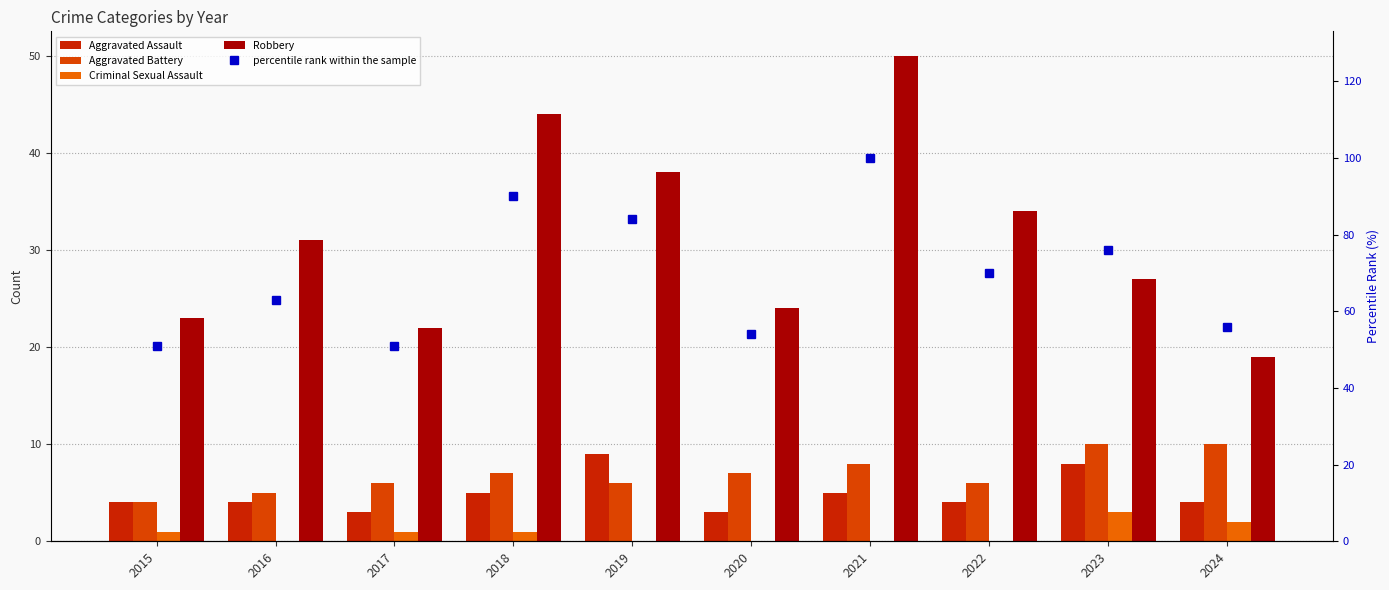

What are all the series names shown in the legend?

Aggravated Assault, Aggravated Battery, Criminal Sexual Assault, Robbery, percentile rank within the sample